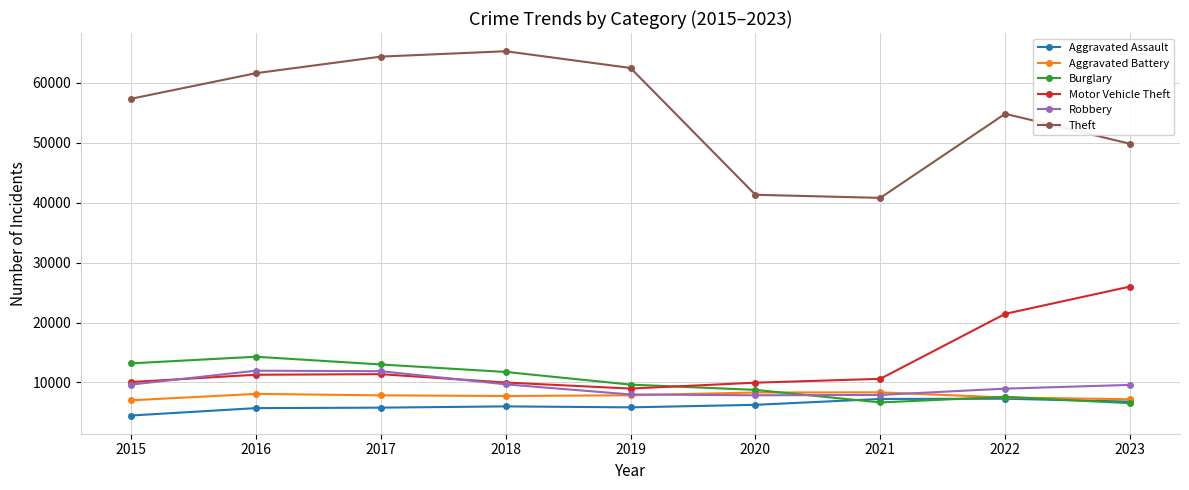

What is the difference between the maximum and minimum values in the Aggravated Assault series?

2801